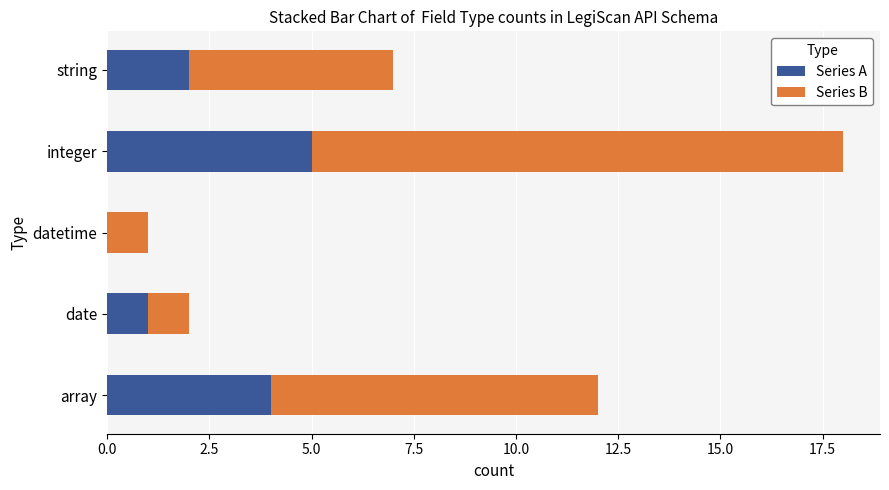

What is the maximum value for Series A?

5